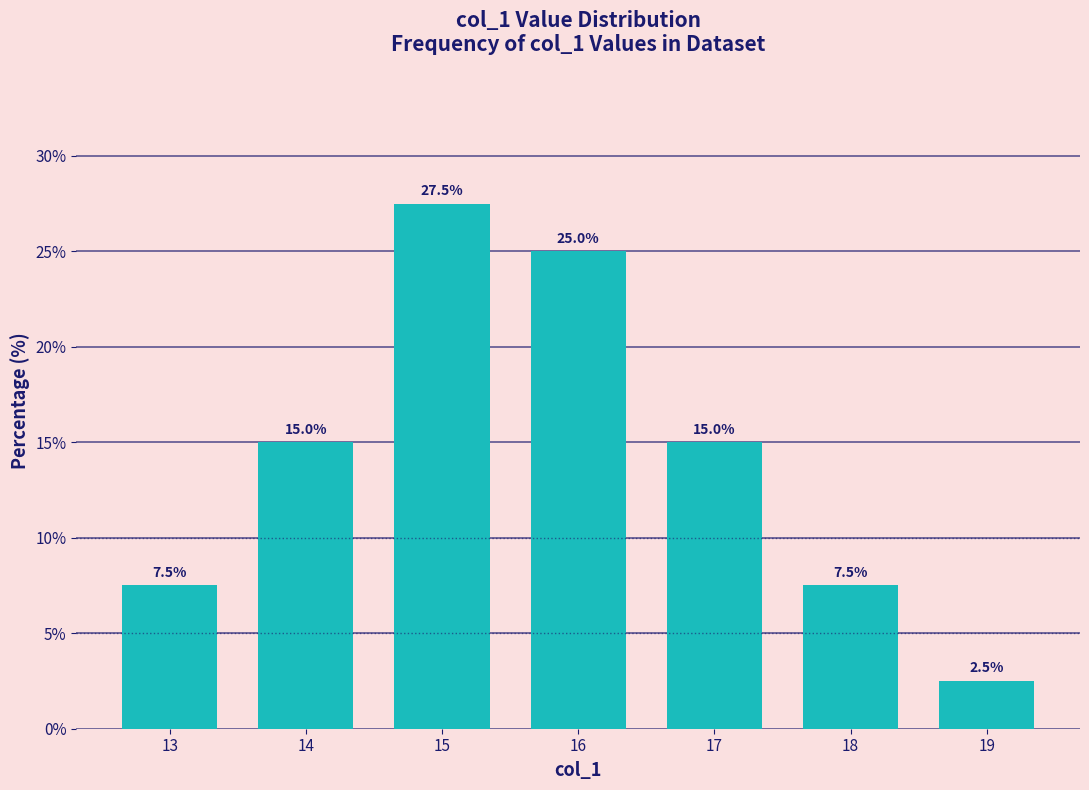

Which category has the highest value across all series?

15